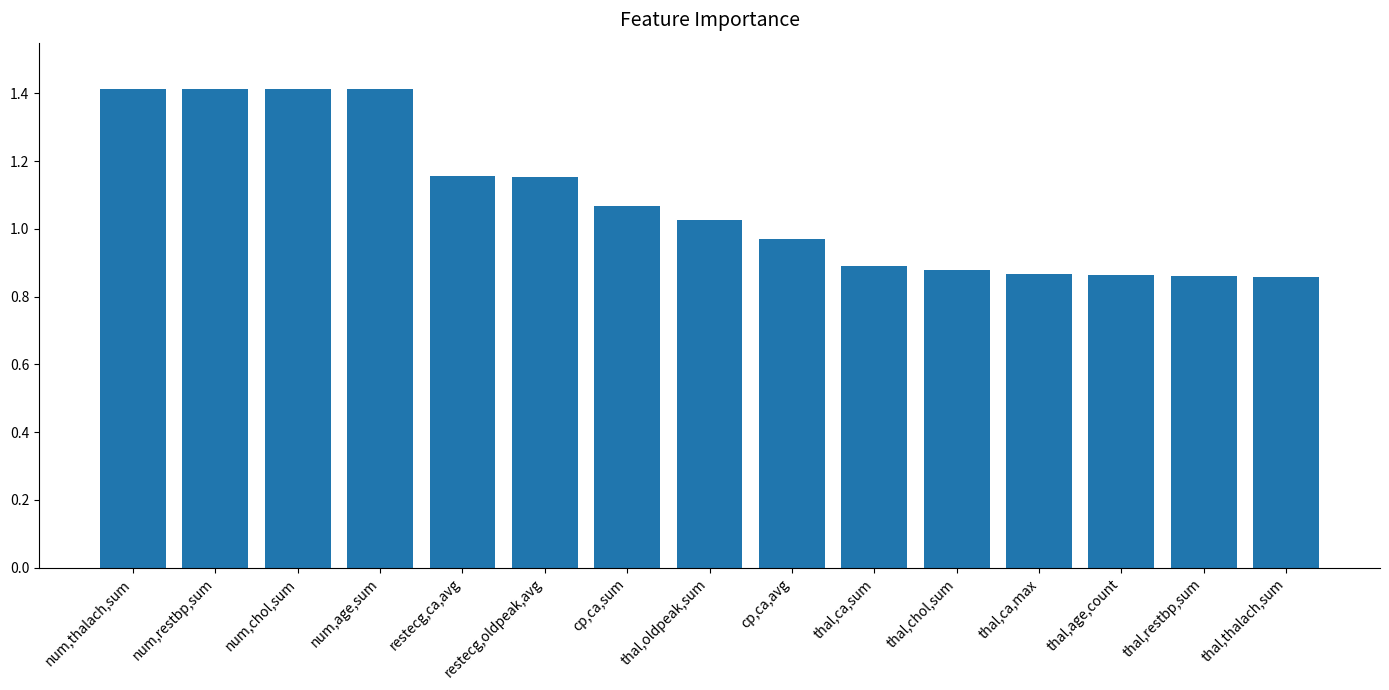

What is the difference between the maximum and minimum values?

0.6